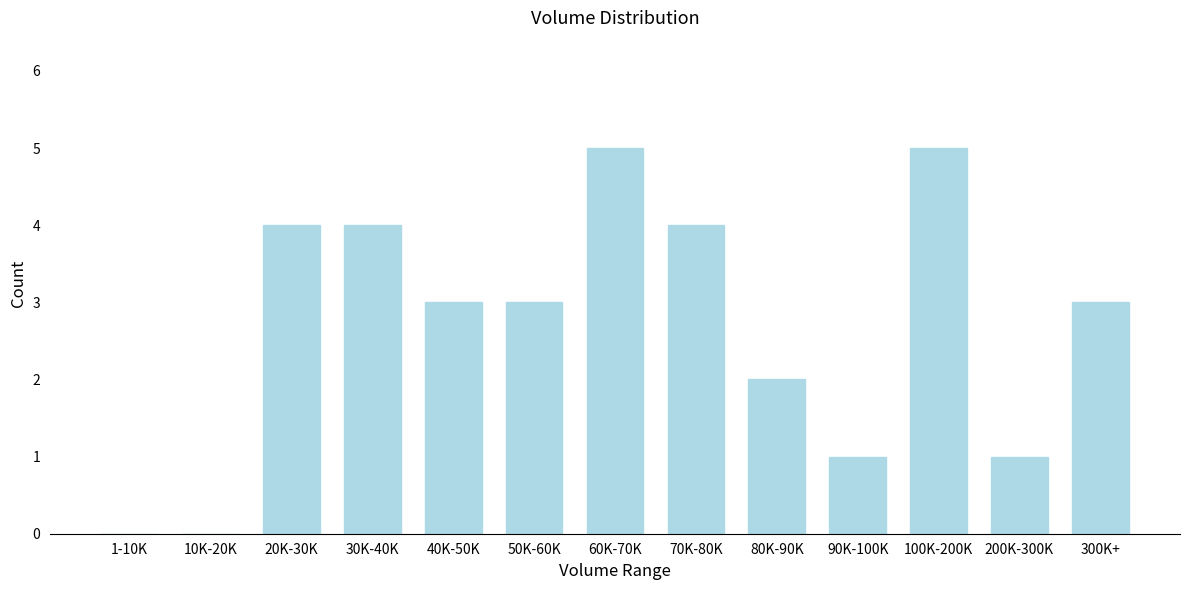

Reading right to left, list all the values displayed in this chart.

300K+=3	200K-300K=1	100K-200K=5	90K-100K=1	80K-90K=2	70K-80K=4	60K-70K=5	50K-60K=3	40K-50K=3	30K-40K=4	20K-30K=4	10K-20K=0	1-10K=0